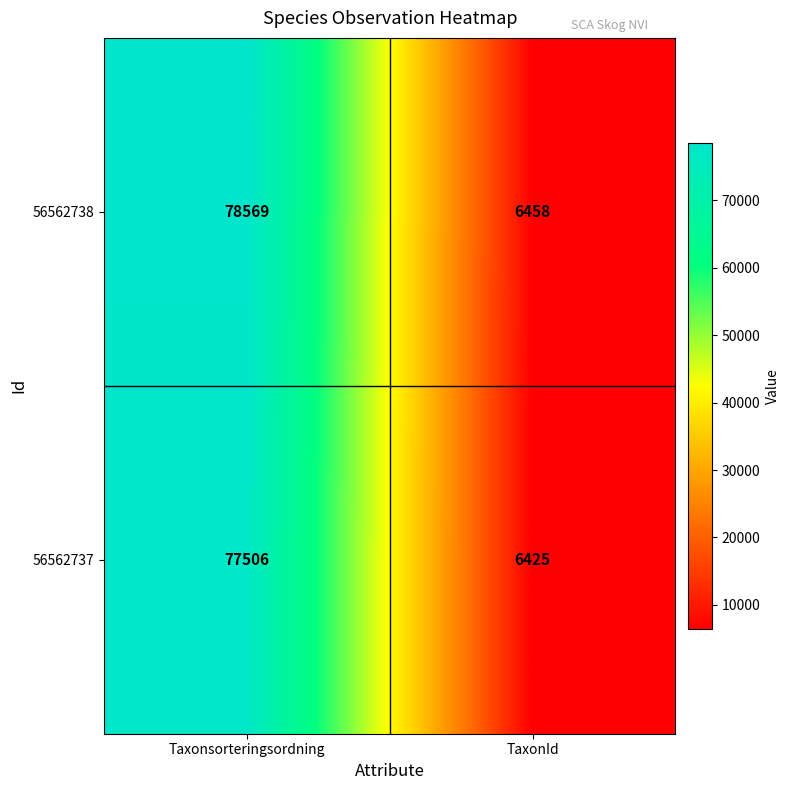

What is the approximate value of 56562737 at TaxonId?

6425